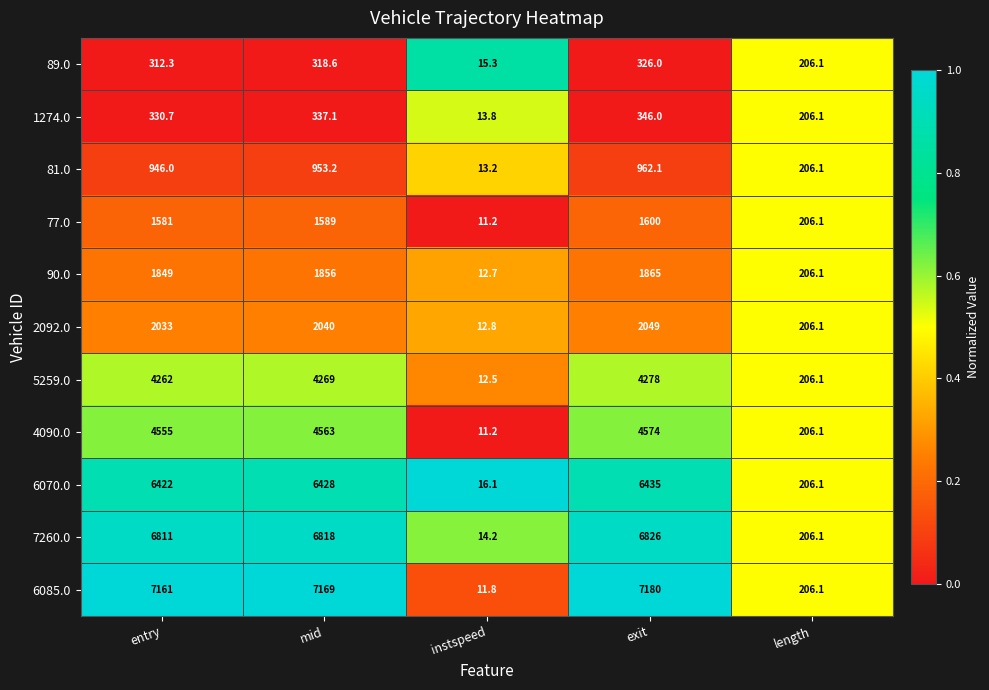

True or false: 89.0 has a value of 206.1 at length.

True